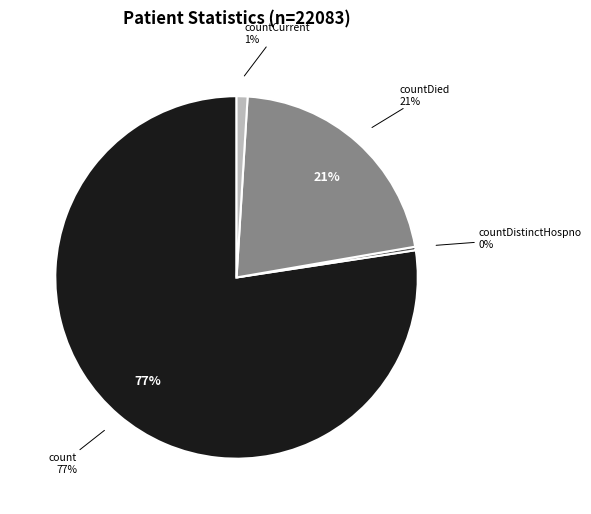

Is there any slice that represents more than half of the pie?

Yes